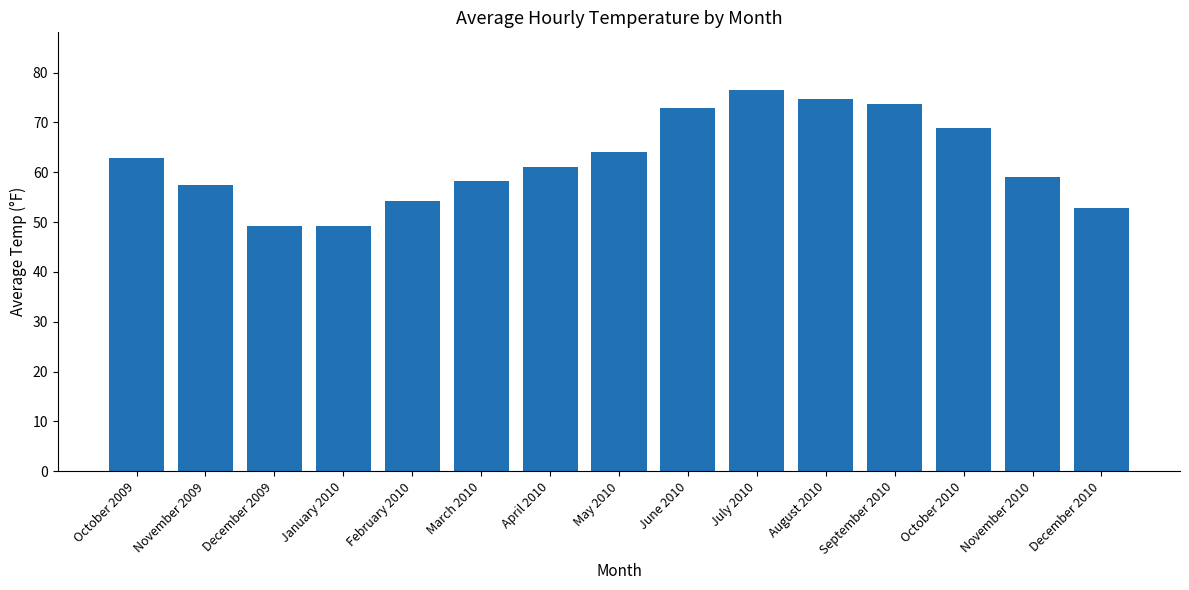

What is the greatest value displayed?

76.6